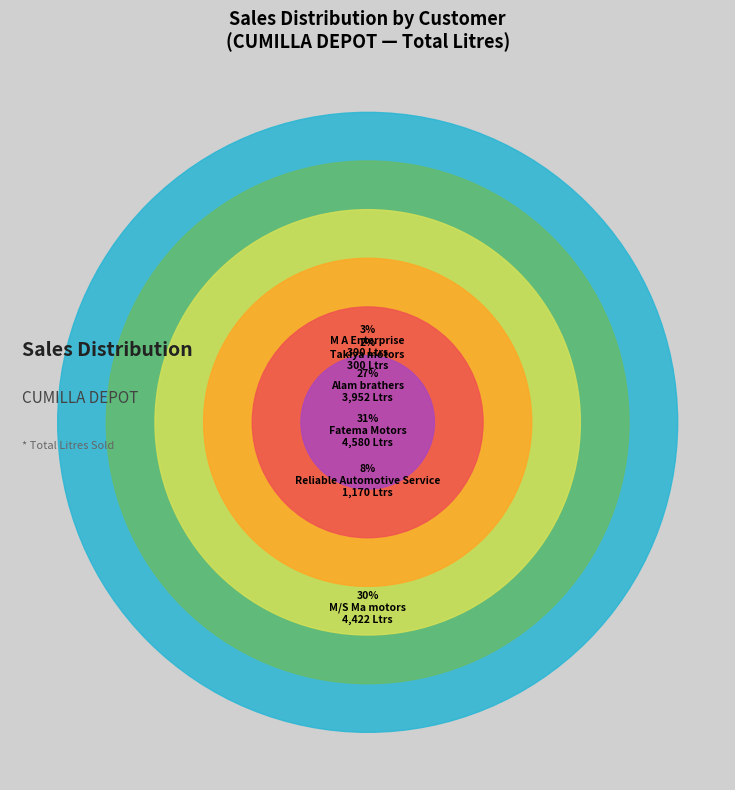

Is there any slice that represents more than half of the pie?

No